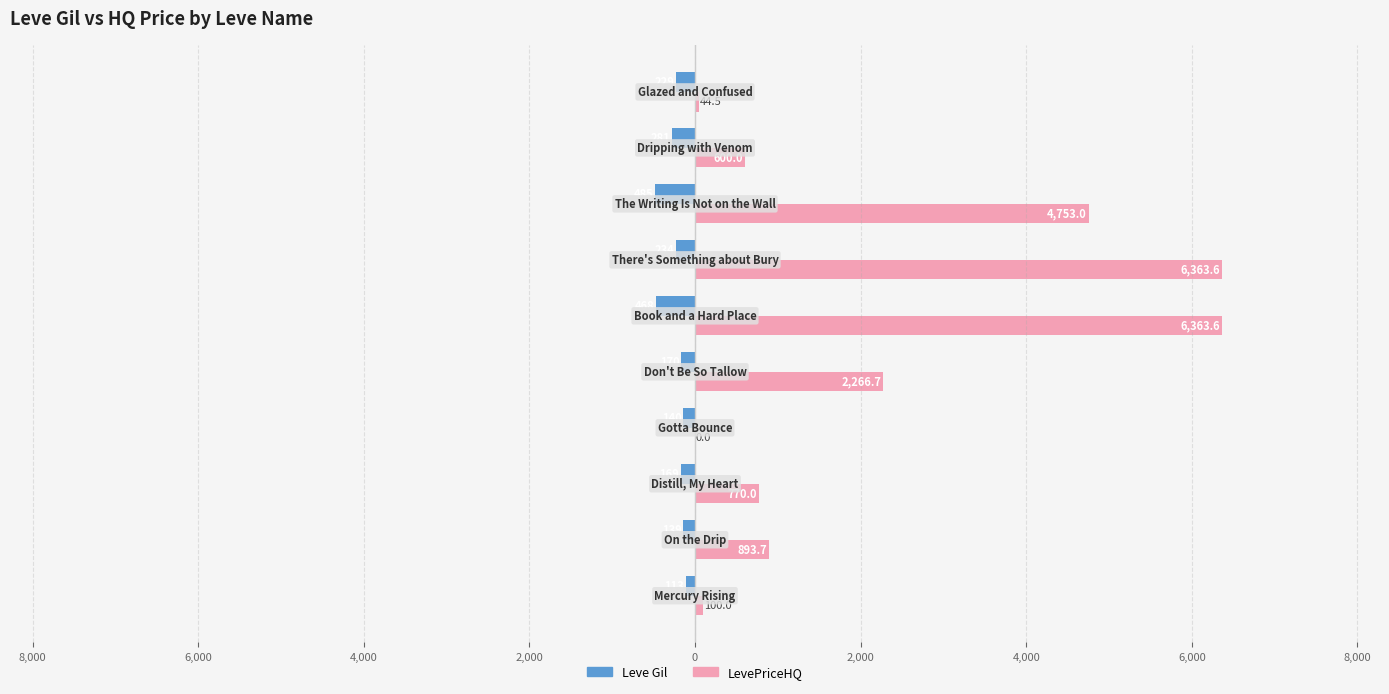

What are all the series names shown in the legend?

Leve Gil, LevePriceHQ